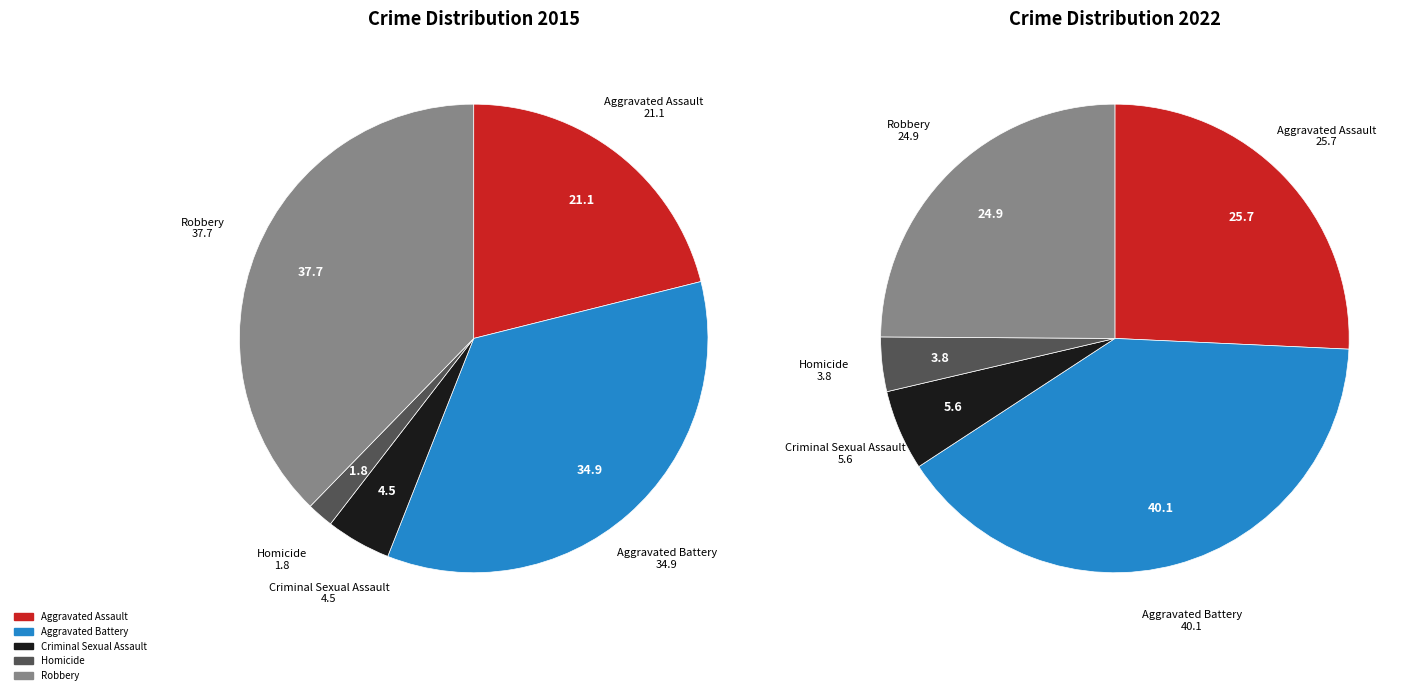

Is it true that Robbery is 25% of the pie?

True